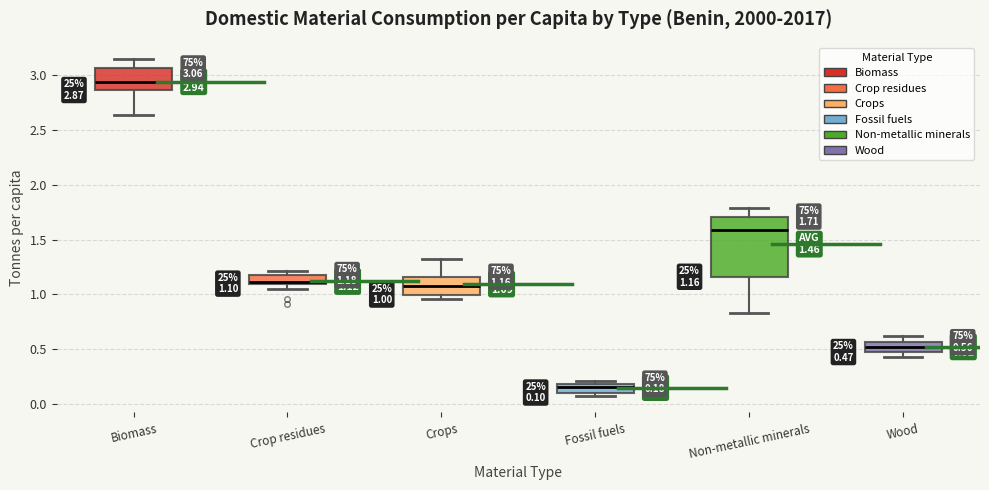

Comparing the boxes themselves (not the whiskers), which one is the tallest?

Non-metallic minerals